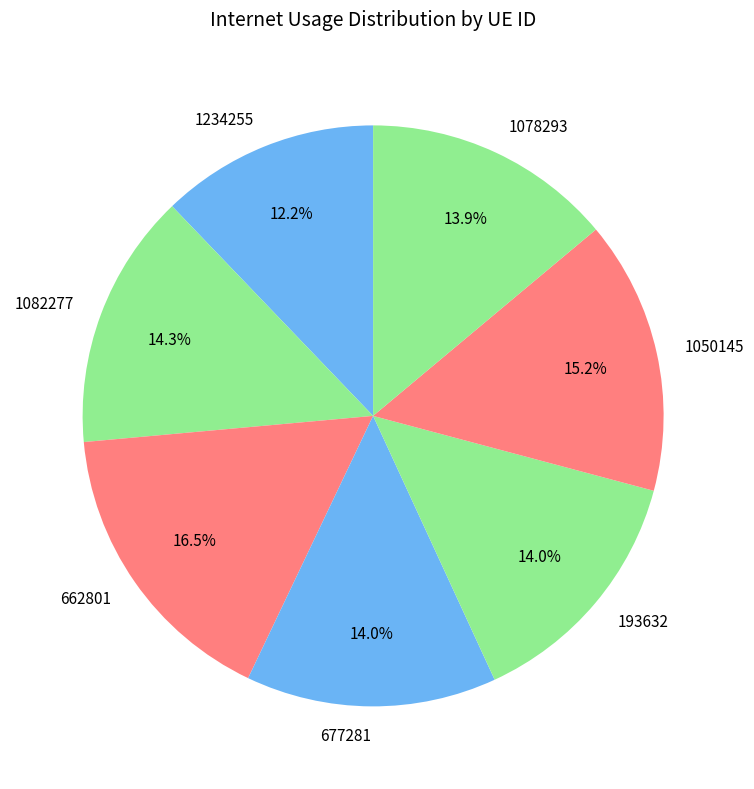

To the nearest percent, what is the combined percentage of 1082277 and 1078293?

28%